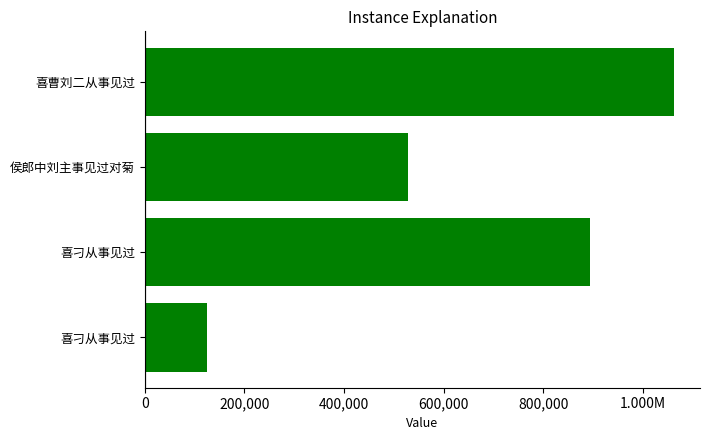

What is the average value?

651932